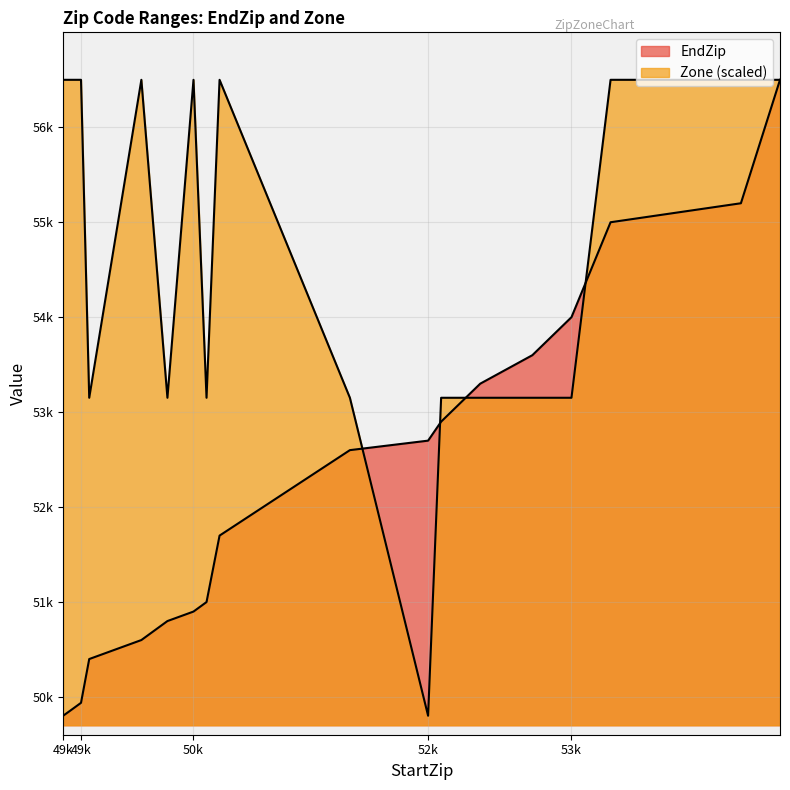

After their last crossing, which series has the higher values: EndZip or Zone?

Zone